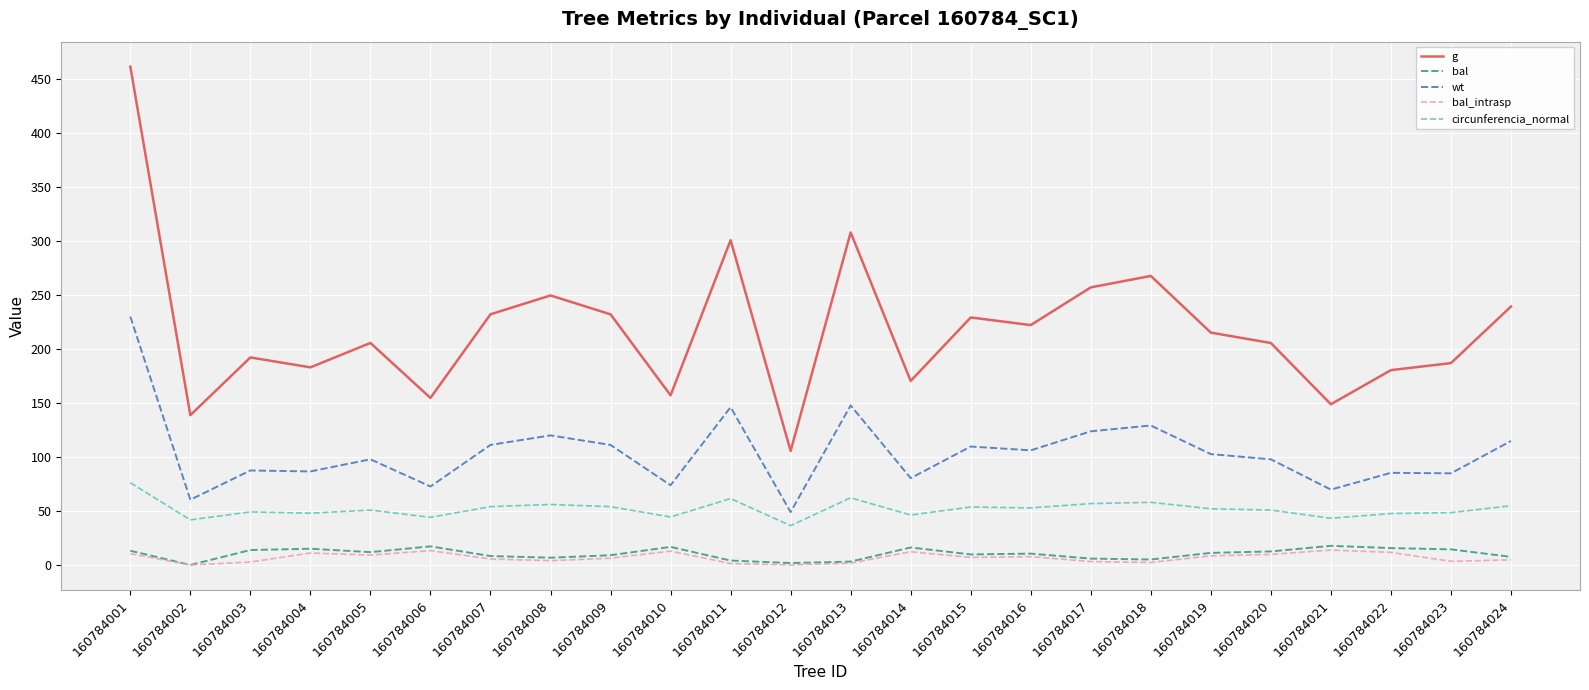

The bal_intrasp series shows 3.1 at 160784017. True or false?

True